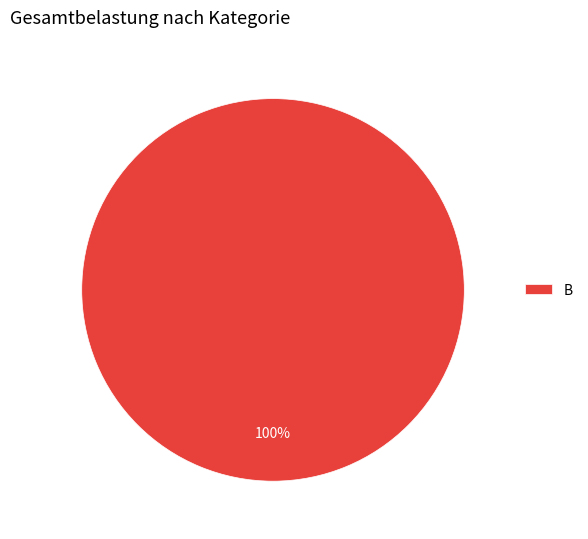

Rank the categories by value from lowest to highest.

B